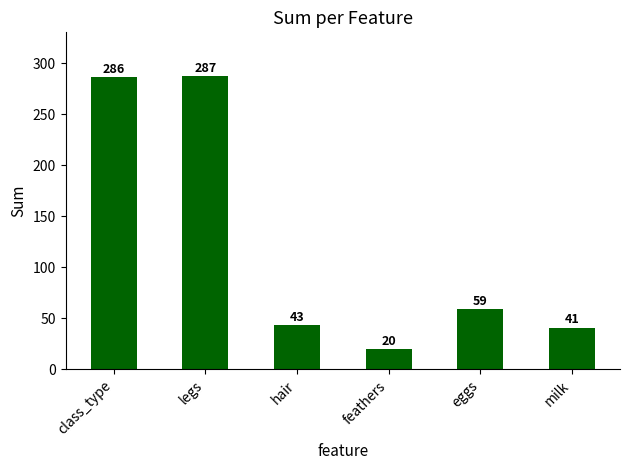

At which label is the value closest to 153?

eggs